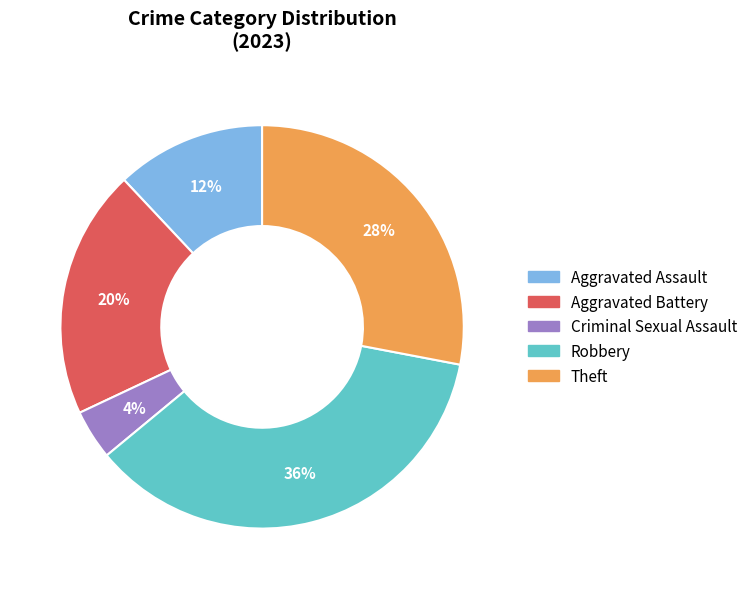

True or false: Aggravated Assault accounts for 6% of the total.

False